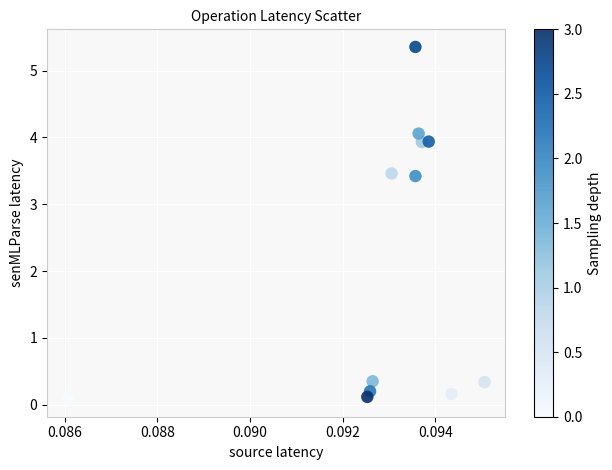

What is the average Y value?

2.1